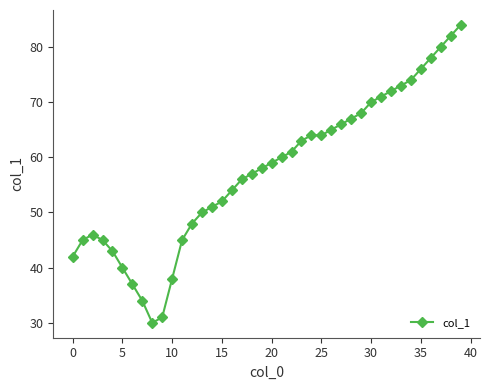

How many values are below 59?

20